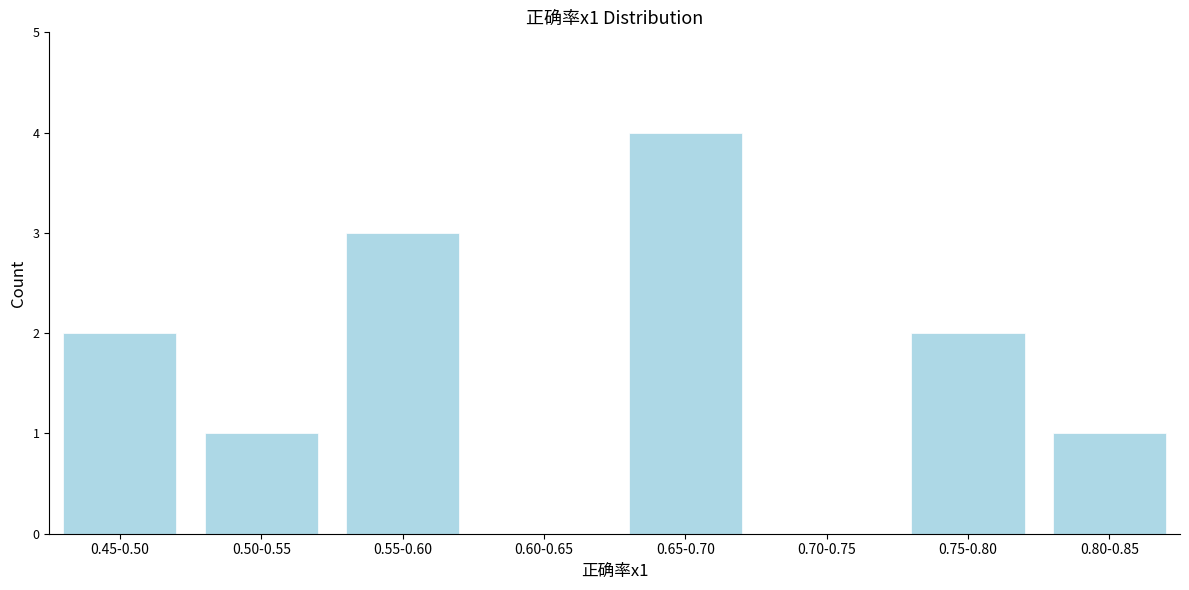

Reading left to right, list all the values displayed in this chart.

0.45-0.50=2	0.50-0.55=1	0.55-0.60=3	0.60-0.65=0	0.65-0.70=4	0.70-0.75=0	0.75-0.80=2	0.80-0.85=1